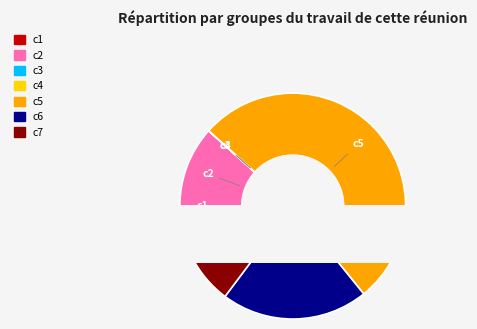

Is c6 the majority of the pie?

No